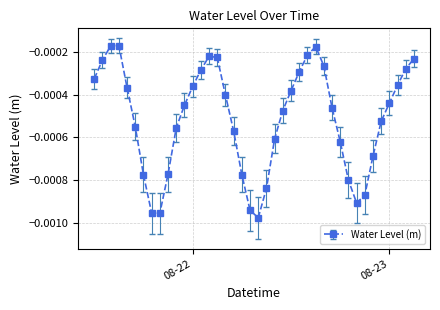

How many interior local valleys (lower than both neighbors) does the data have?

3